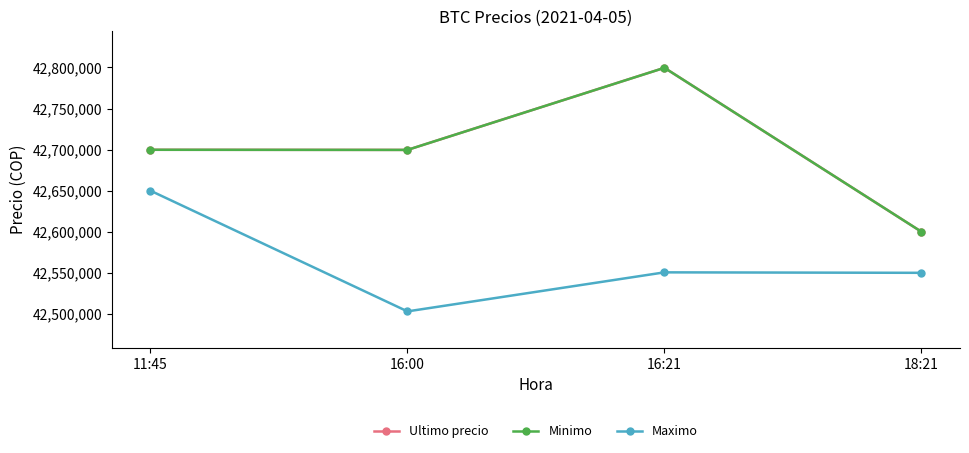

What is the difference between the highest and lowest values at 11:45?

49809